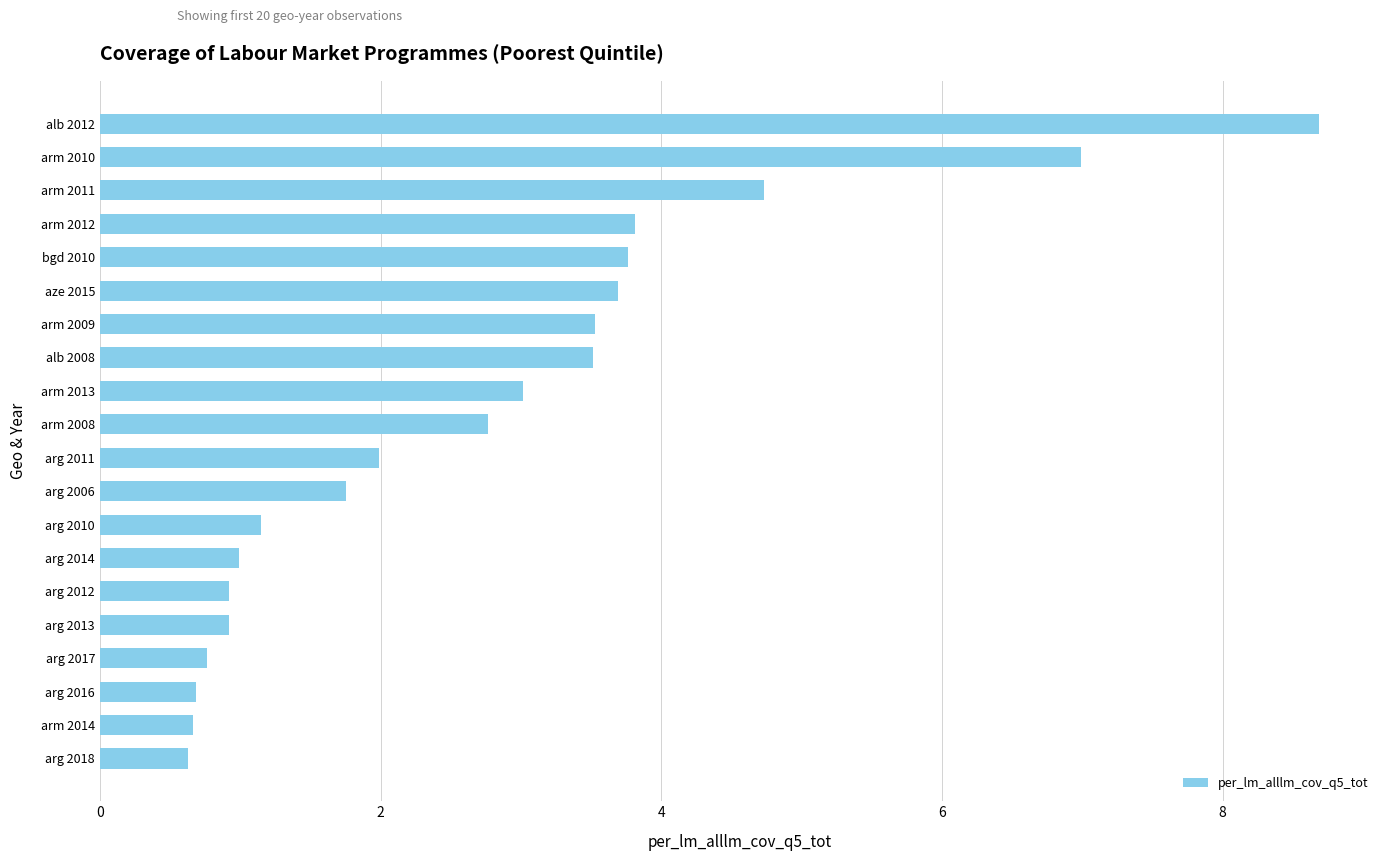

What is the difference between the values at arg 2011 and arm 2008?

0.8